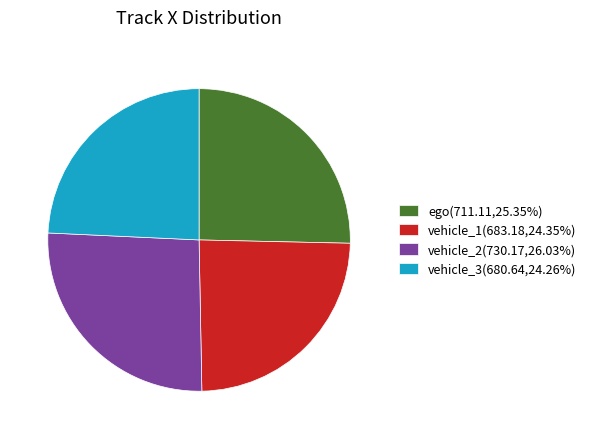

Count the number of slices in the pie.

4